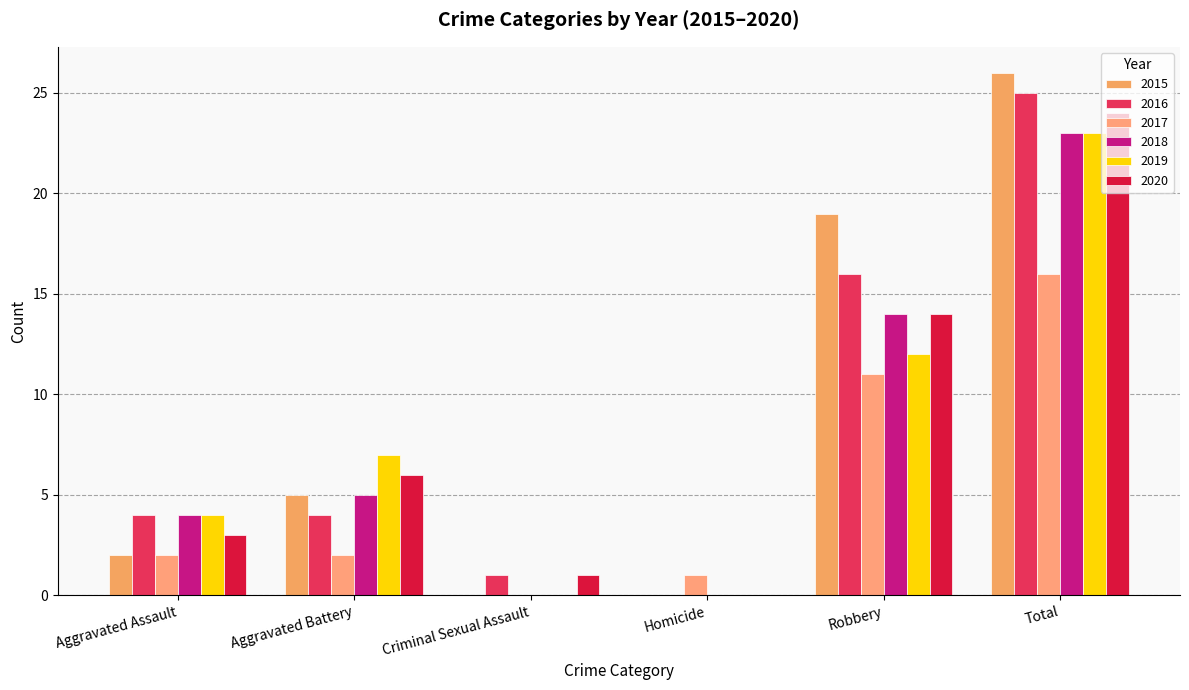

What is the maximum value shown in the chart?

26